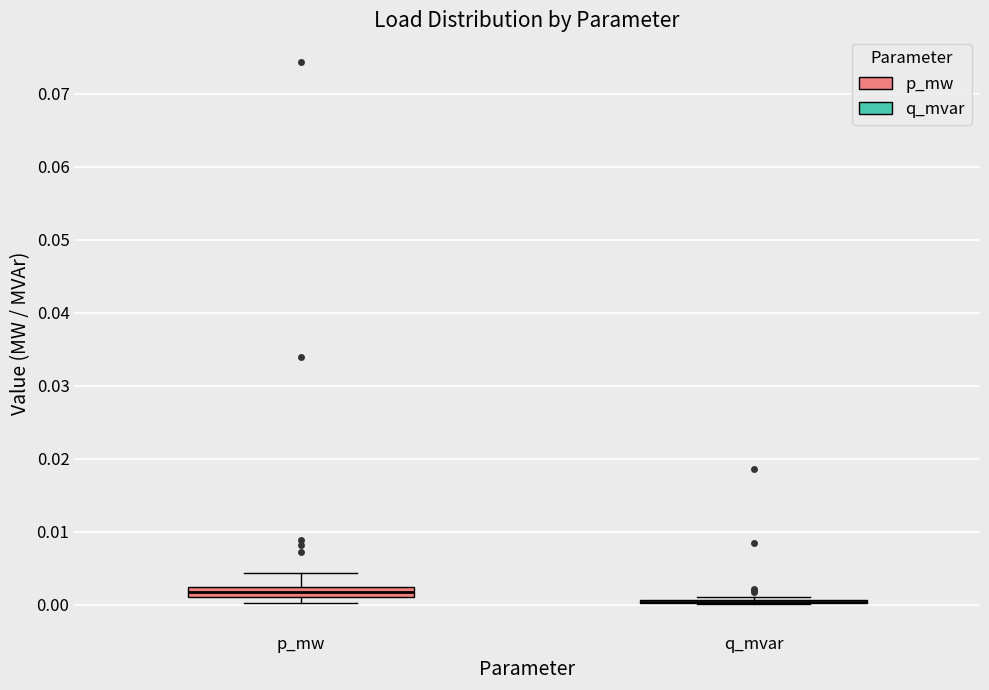

Comparing the boxes themselves (not the whiskers), which one is the tallest?

p_mw